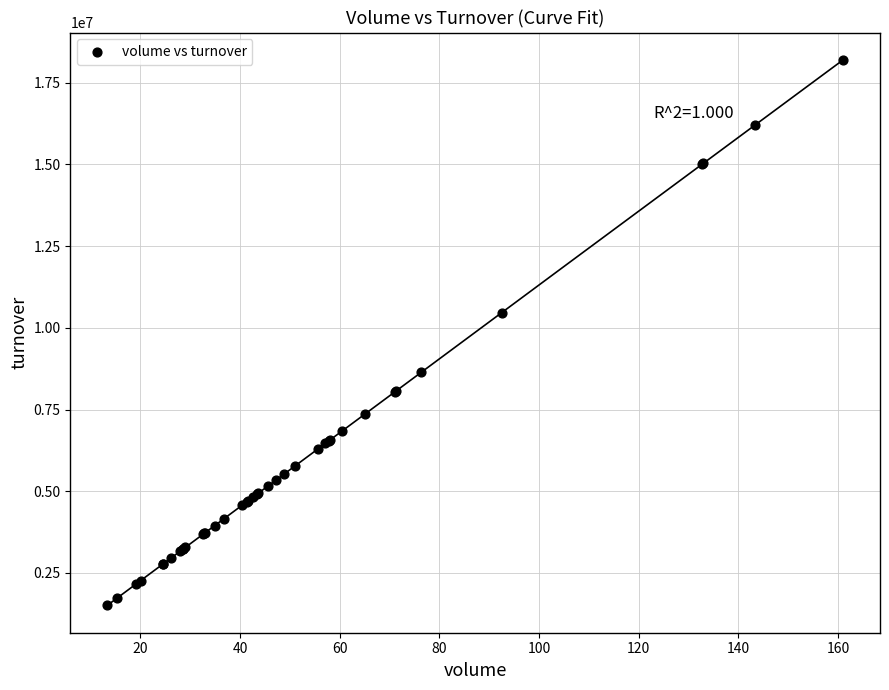

What Y value in the scatter plot is closest to 9845026?

10460330.8